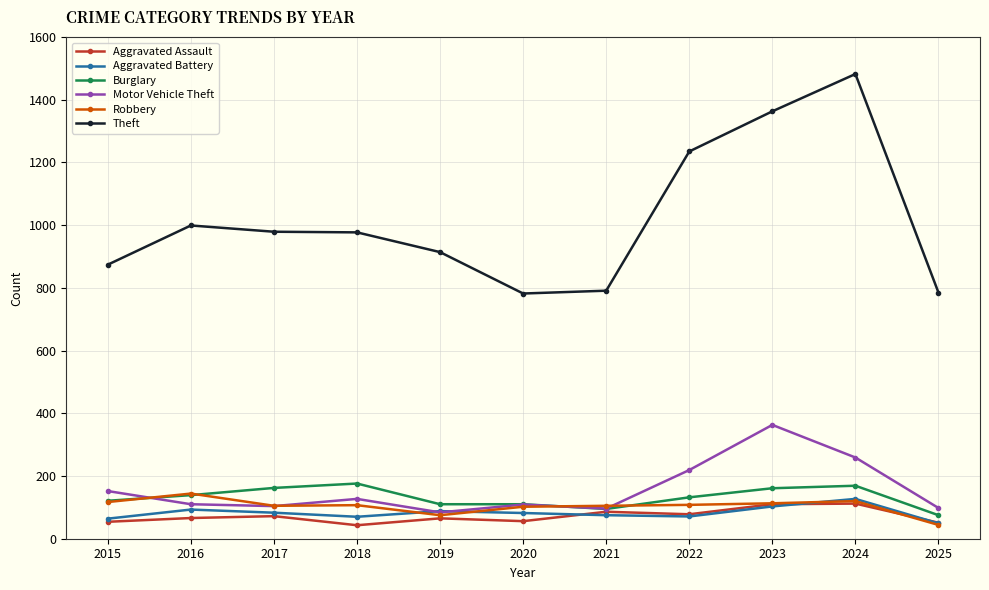

What is the difference between the highest and lowest values at 2018?

934